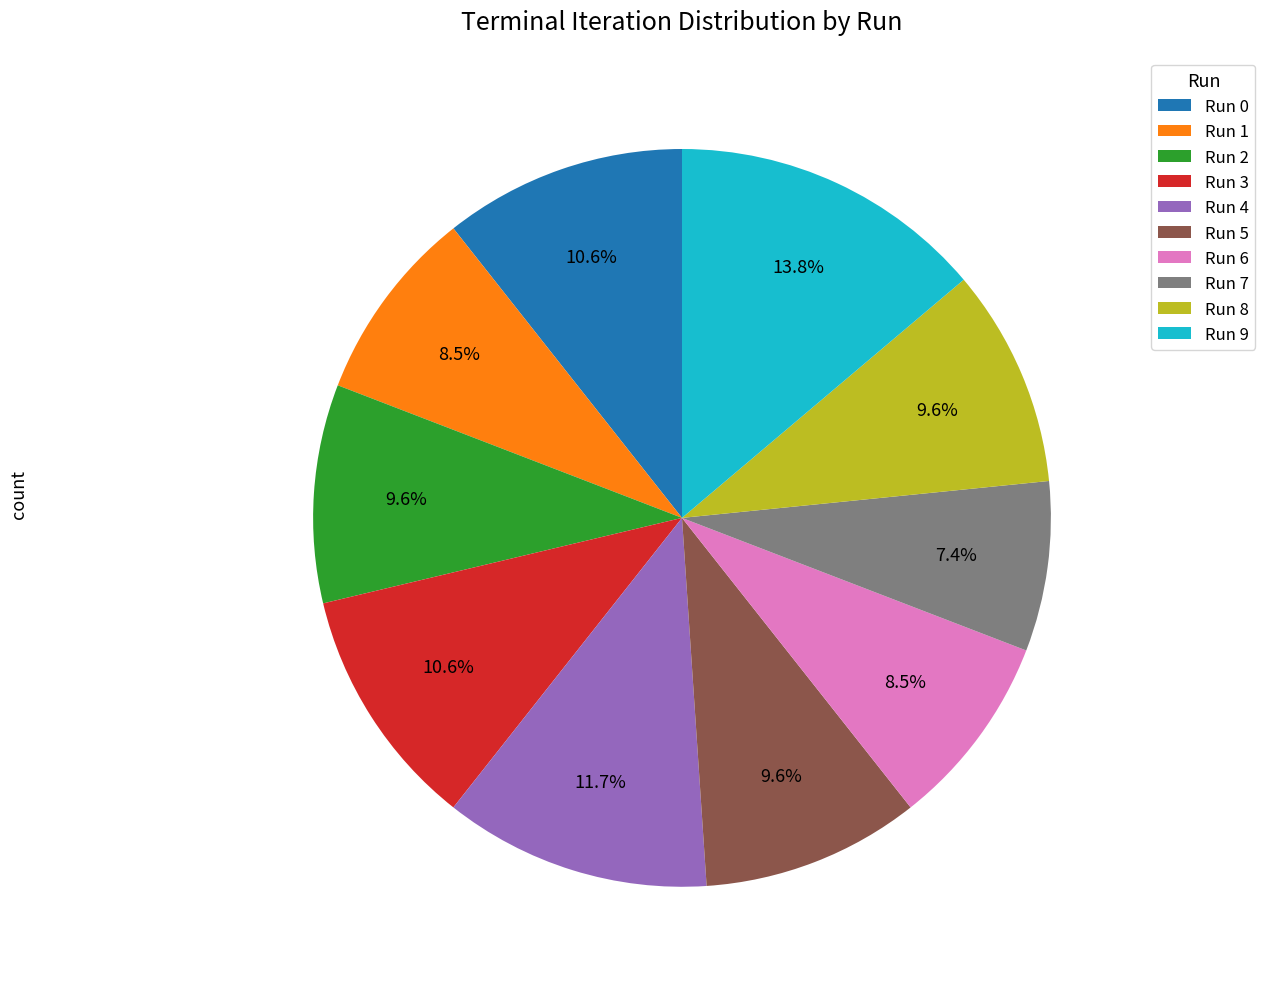

To the nearest percent, what is the difference between the Run 8 and Run 1 slice percentages?

1%